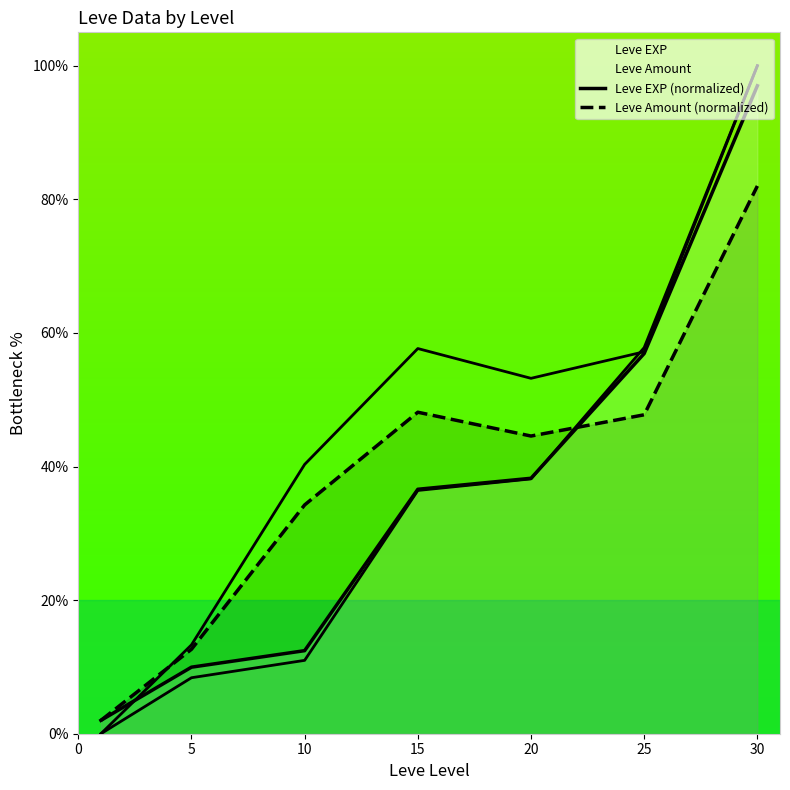

Where is the first local minimum for Leve Amount (normalized)?

20